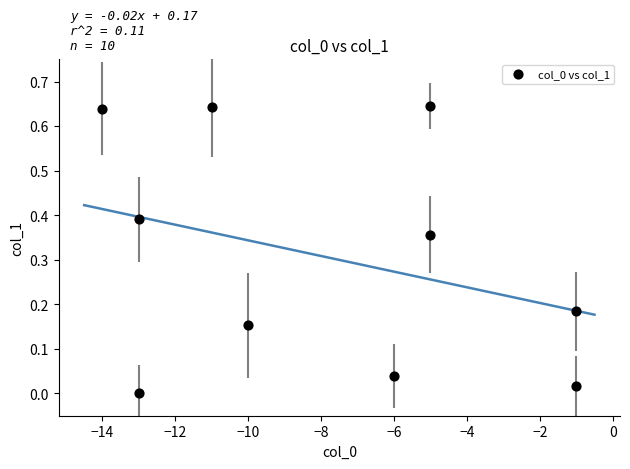

What is the range of X values (max minus min)?

13.0